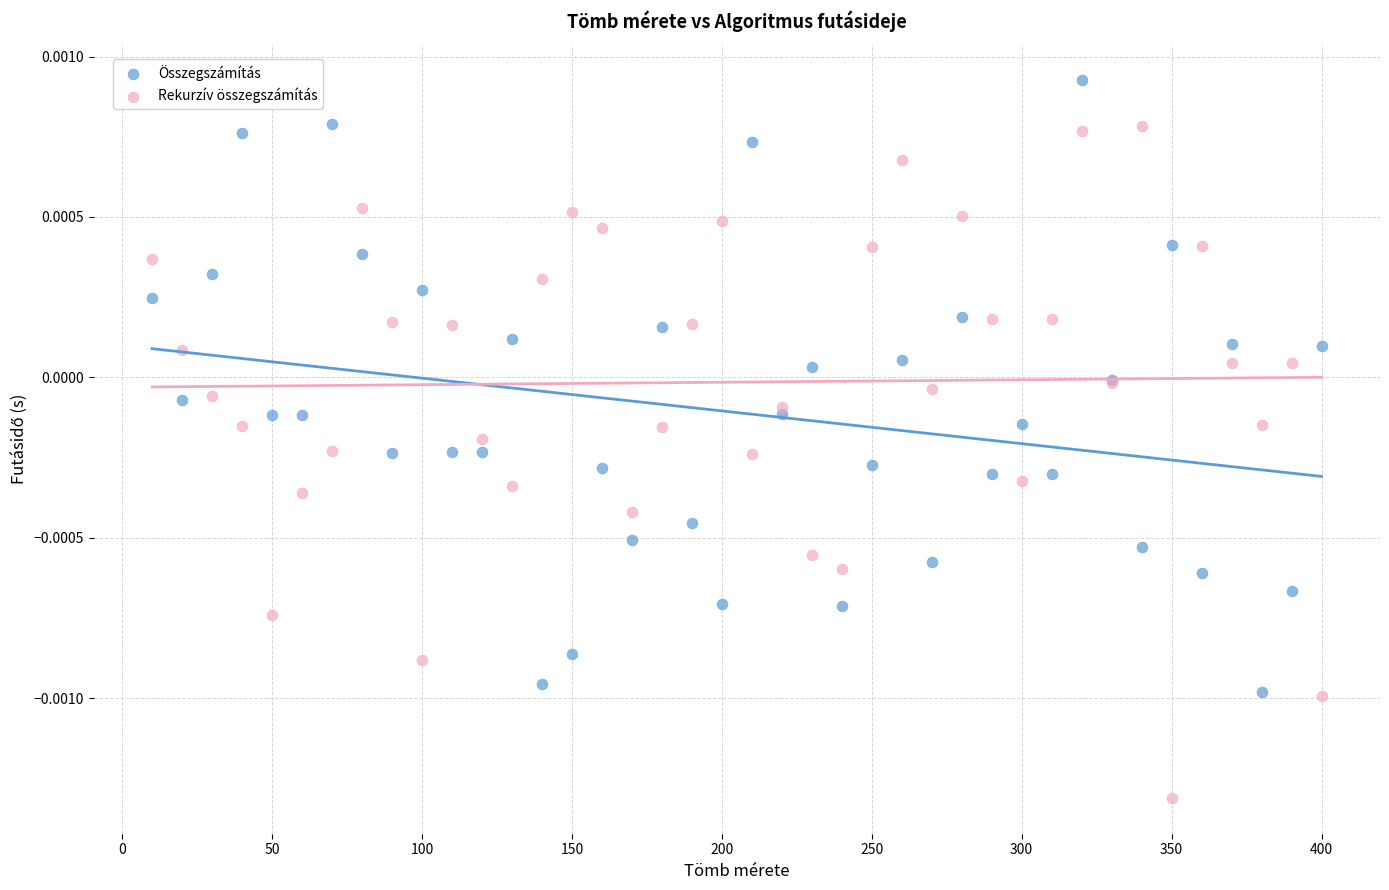

Which series has the widest spread of Y values?

Rekurzív összegszámítás